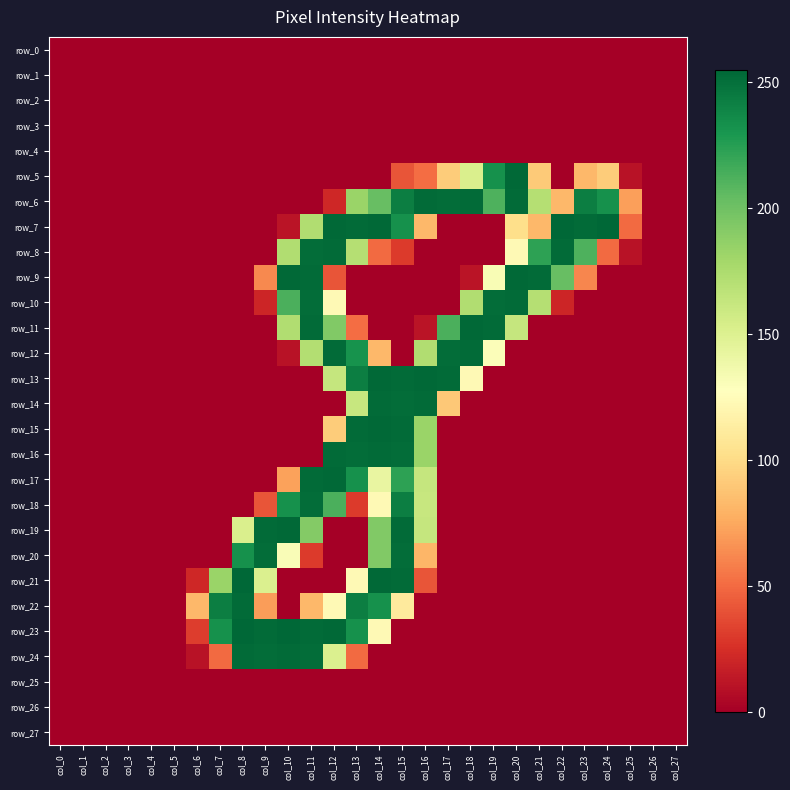

Which category has the lowest value in the row_14 series?

col_0